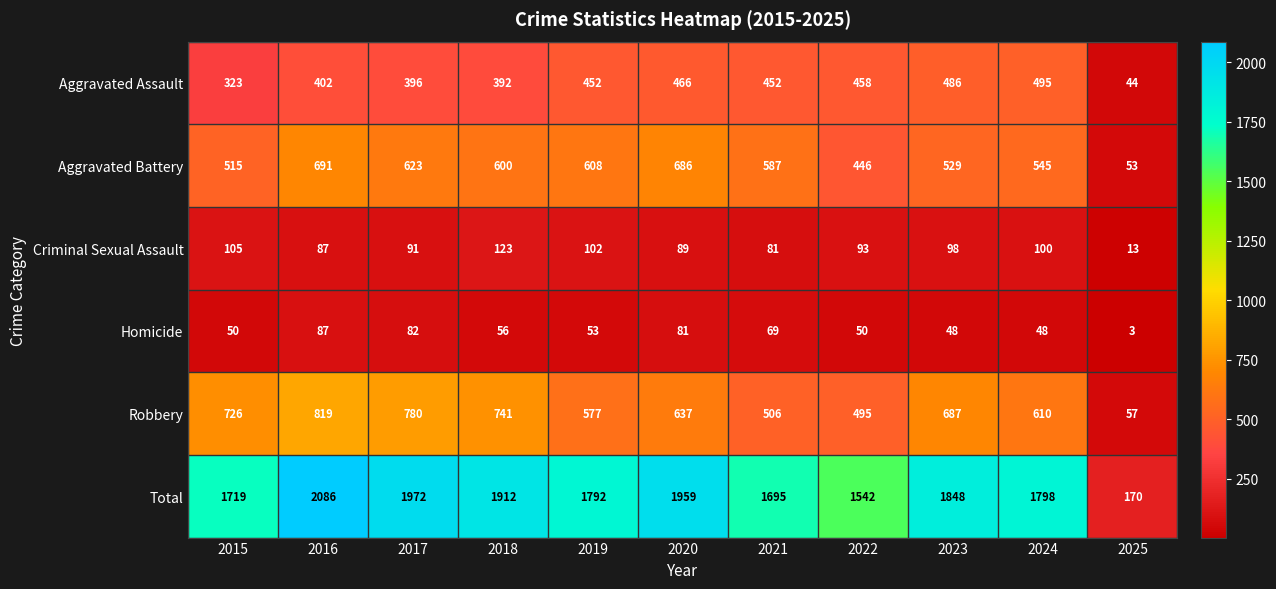

At which label does Robbery first exceed 637?

2015